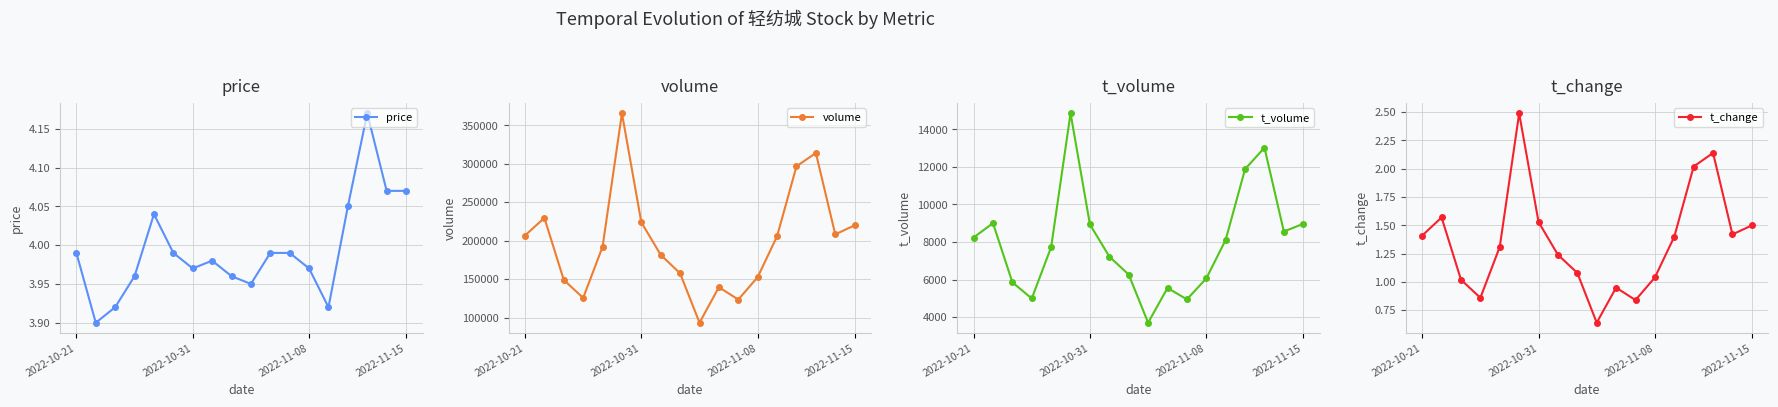

True or false: t_change and price intersect in this chart.

False